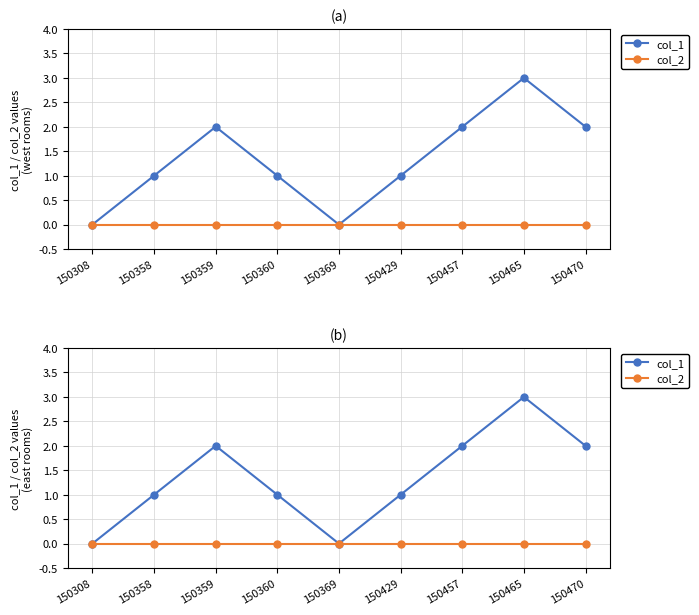

The col_2 series shows 0 at 150465. True or false?

True